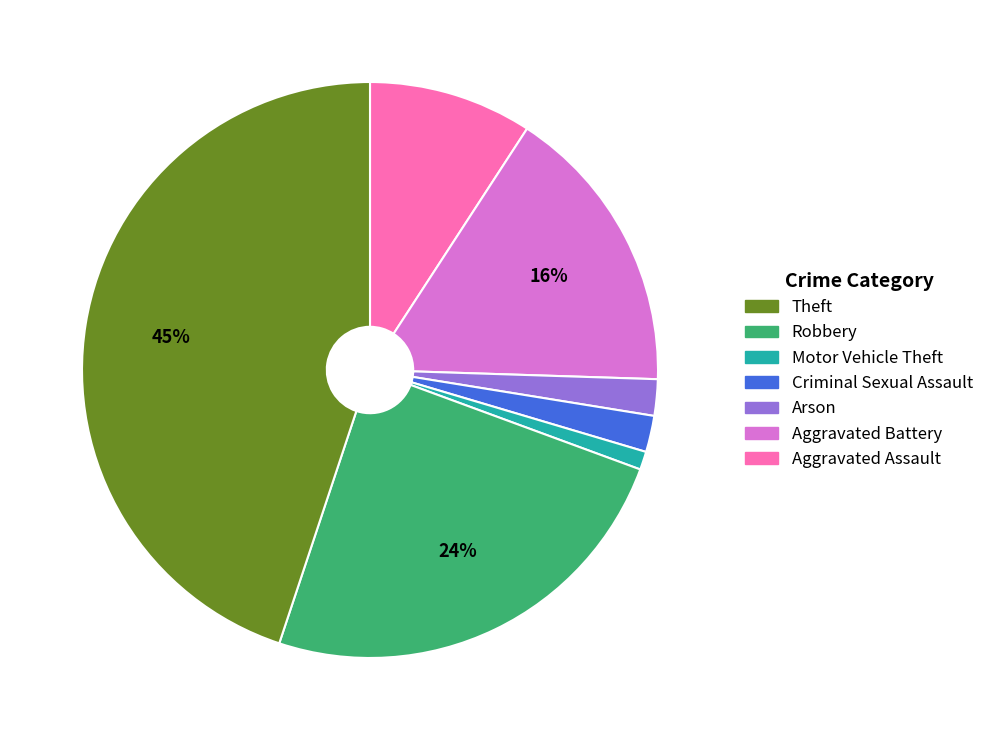

To the nearest percent, what is the difference between the largest and smallest slice percentages?

44%